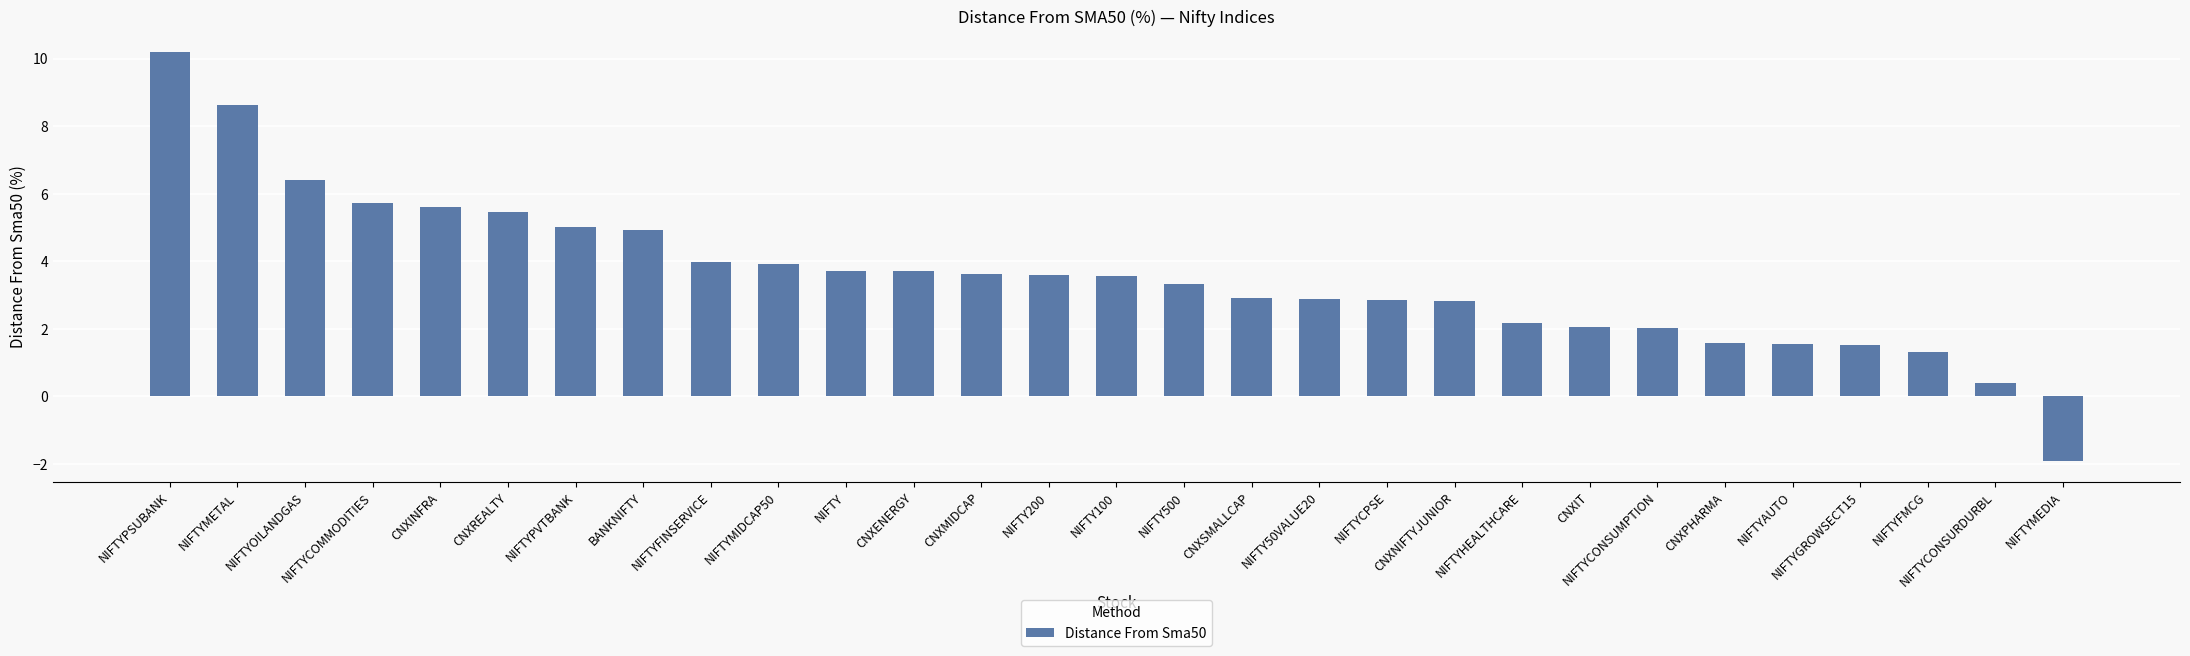

What is the label of the 5th bar from the right?

NIFTYAUTO